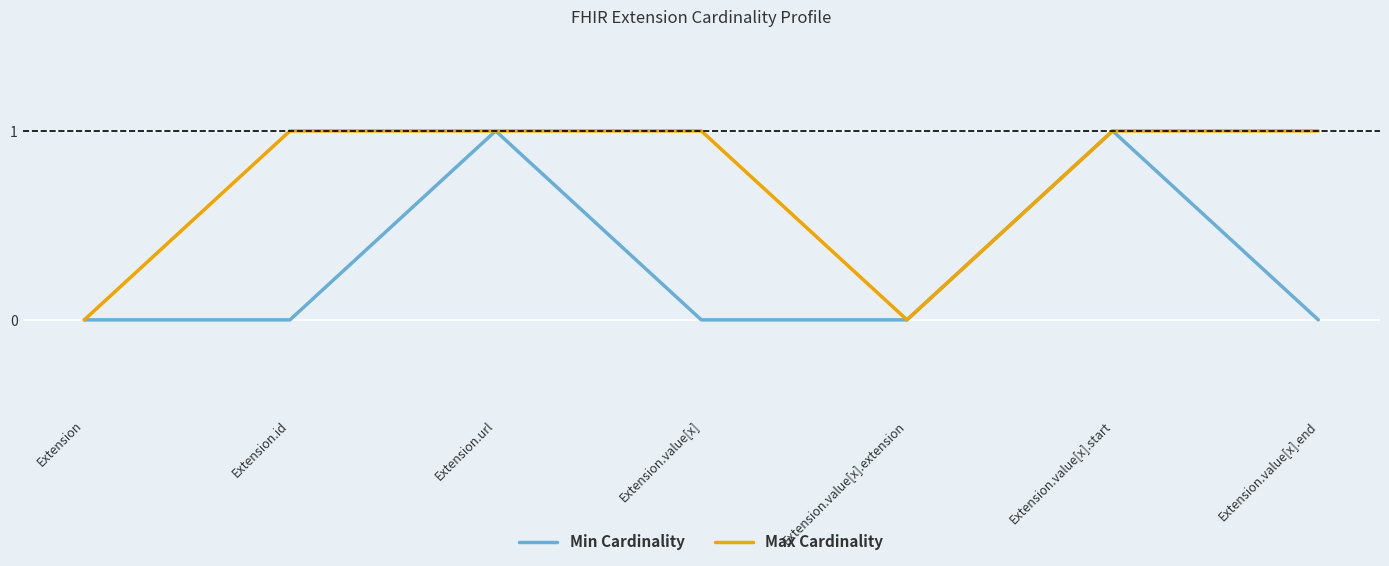

Is the value of Min Cardinality at Extension.id greater than the value of Max Cardinality at Extension.value[x].end?

No